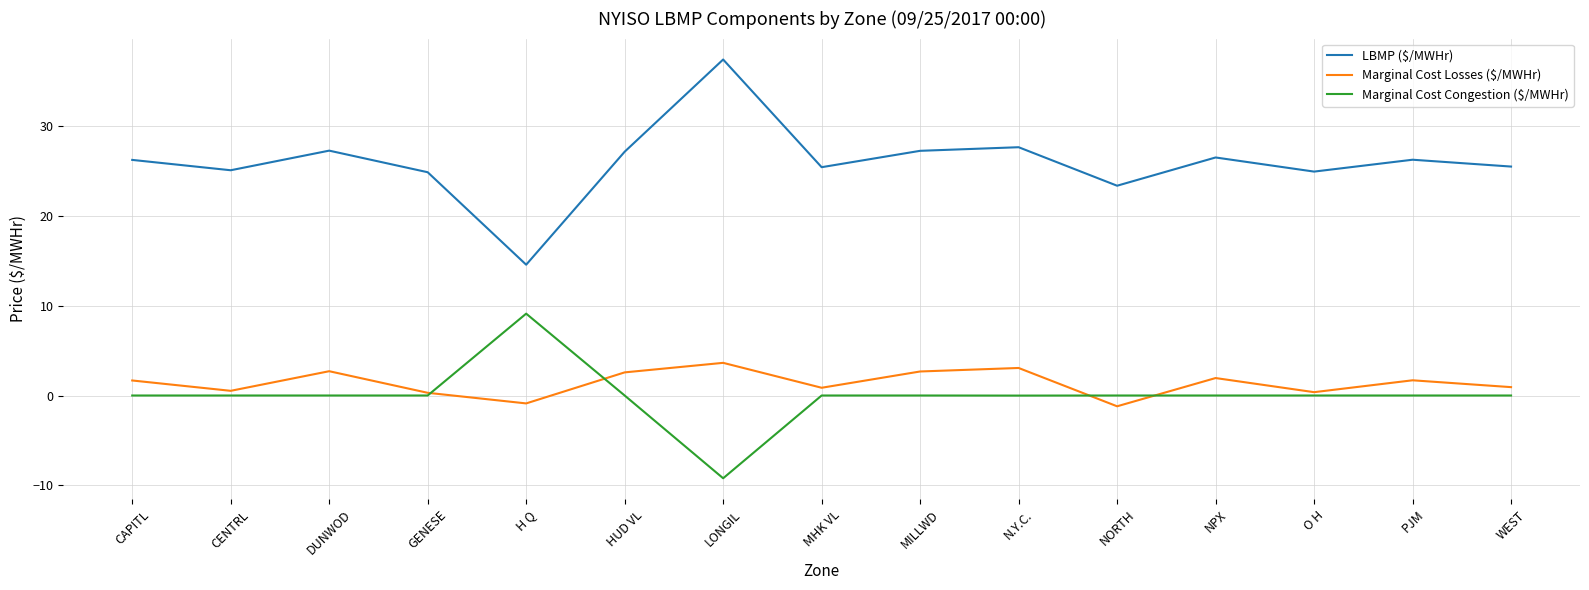

The LBMP ($/MWHr) series shows 9.5 at GENESE. True or false?

False